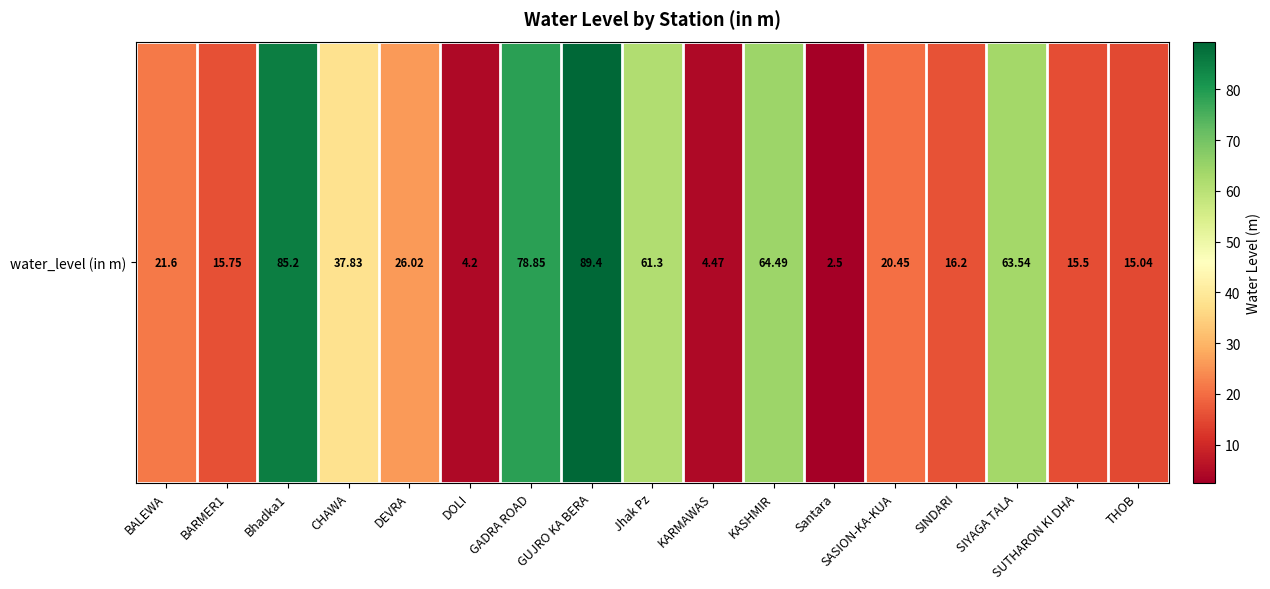

List the labels in order of value, largest first.

GUJRO KA BERA, Bhadka1, GADRA ROAD, KASHMIR, SIYAGA TALA, Jhak Pz, CHAWA, DEVRA, BALEWA, SASION-KA-KUA, SINDARI, BARMER1, SUTHARON KI DHA, THOB, KARMAWAS, DOLI, Santara